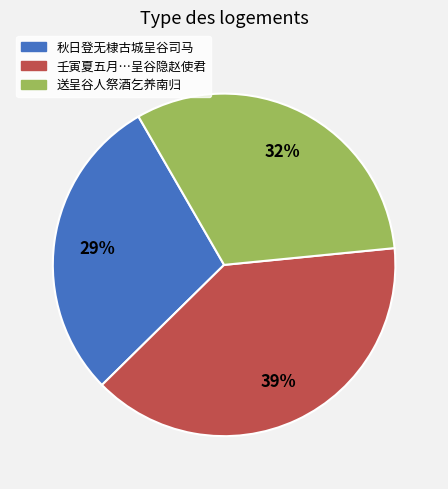

Is there a majority slice in this chart?

No